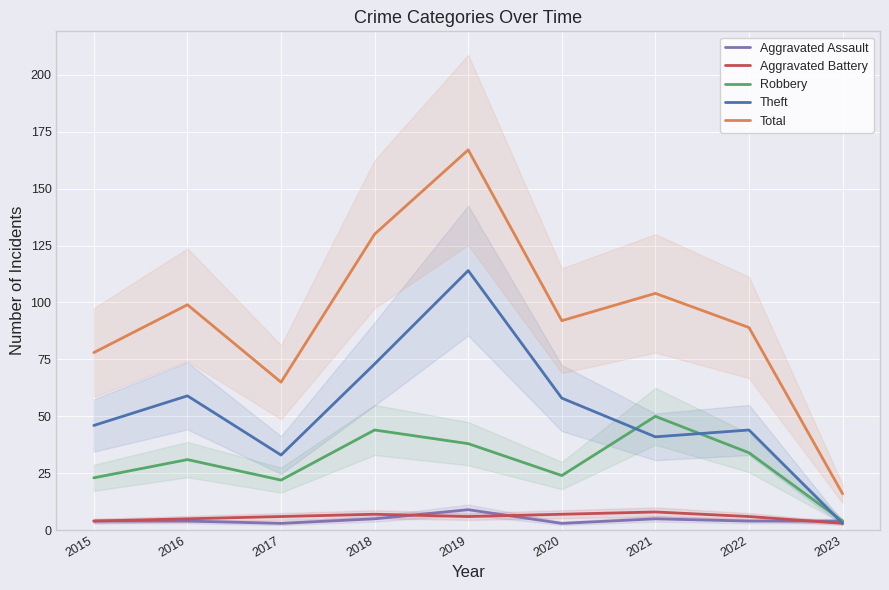

True or false: Robbery and Aggravated Battery cross at least once.

False